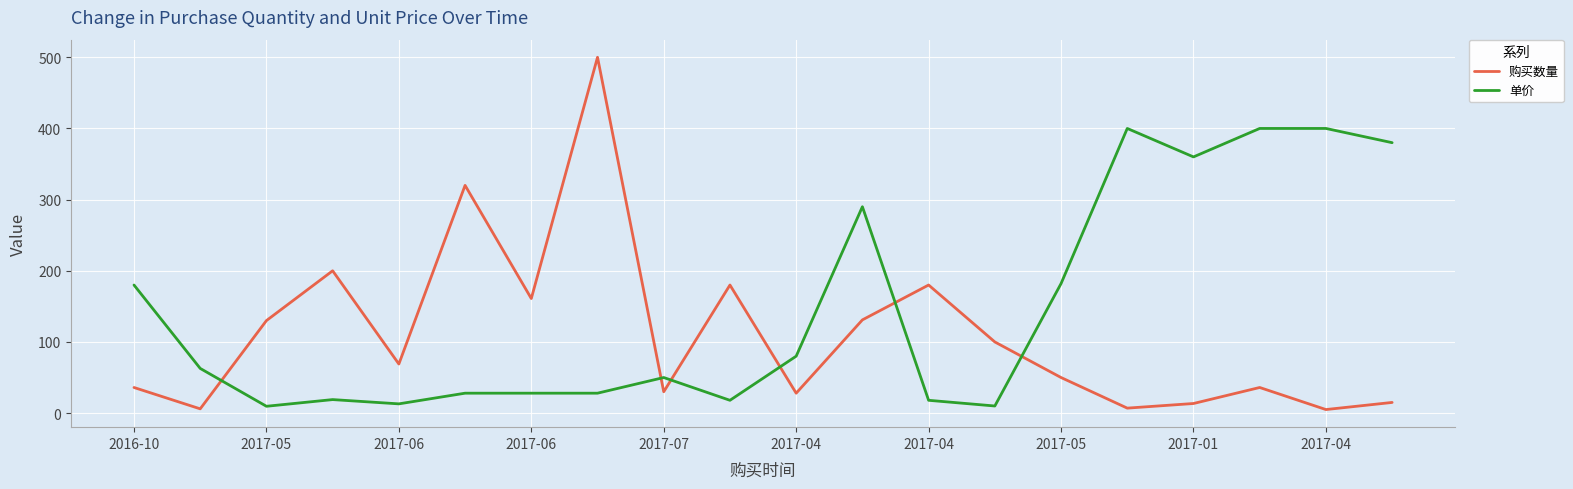

Count the number of categories in the chart.

20